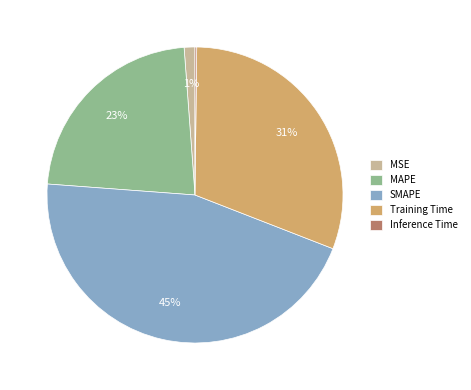

What percentage is the Training Time slice, to the nearest percent?

31%